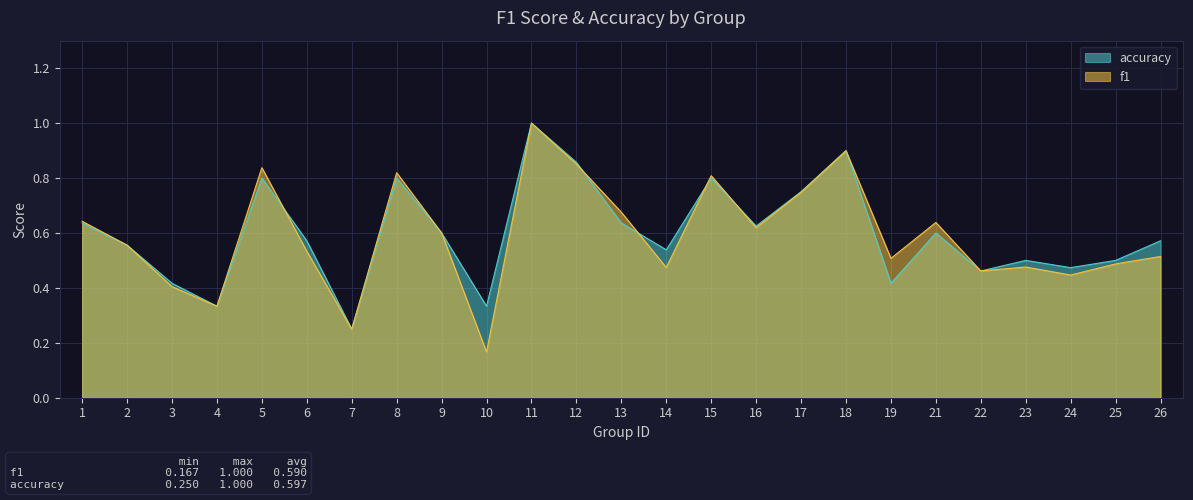

Reading left to right, transcribe all the data shown in this chart.

f1: 0.6	0.6	0.4	0.3	0.8	0.5	0.2	0.8	0.6	0.2	1.0	0.9	0.7	0.5	0.8	0.6	0.7	0.9	0.5	0.6	0.5	0.5	0.4	0.5	0.5
accuracy: 0.6	0.6	0.4	0.3	0.8	0.6	0.2	0.8	0.6	0.3	1.0	0.9	0.6	0.5	0.8	0.6	0.8	0.9	0.4	0.6	0.5	0.5	0.5	0.5	0.6